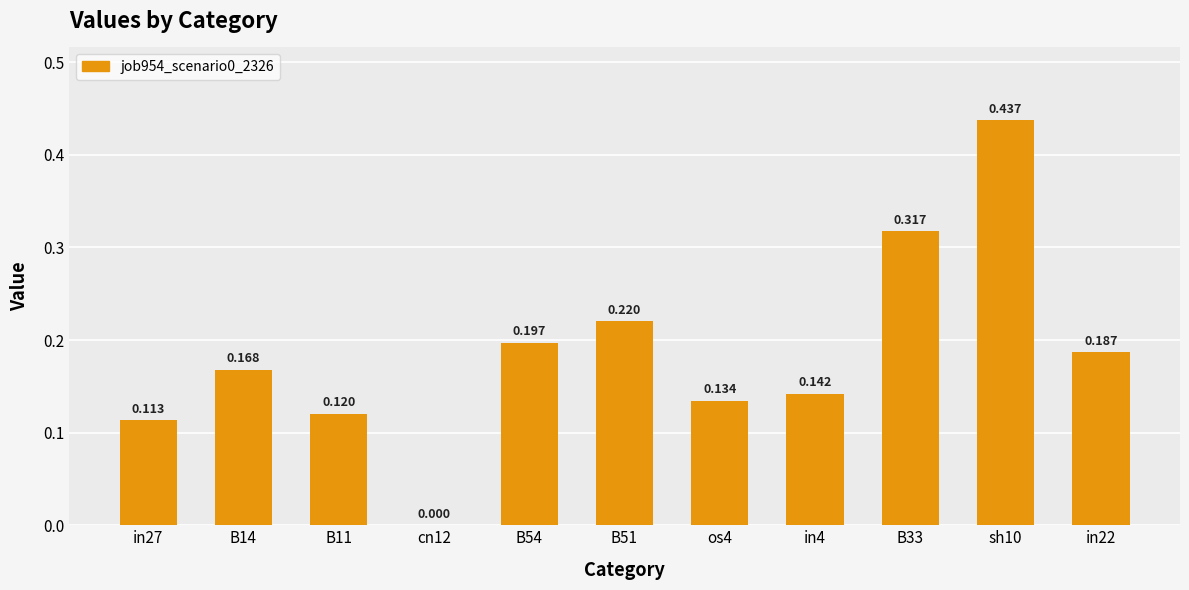

At which label is the value closest to 0?

cn12